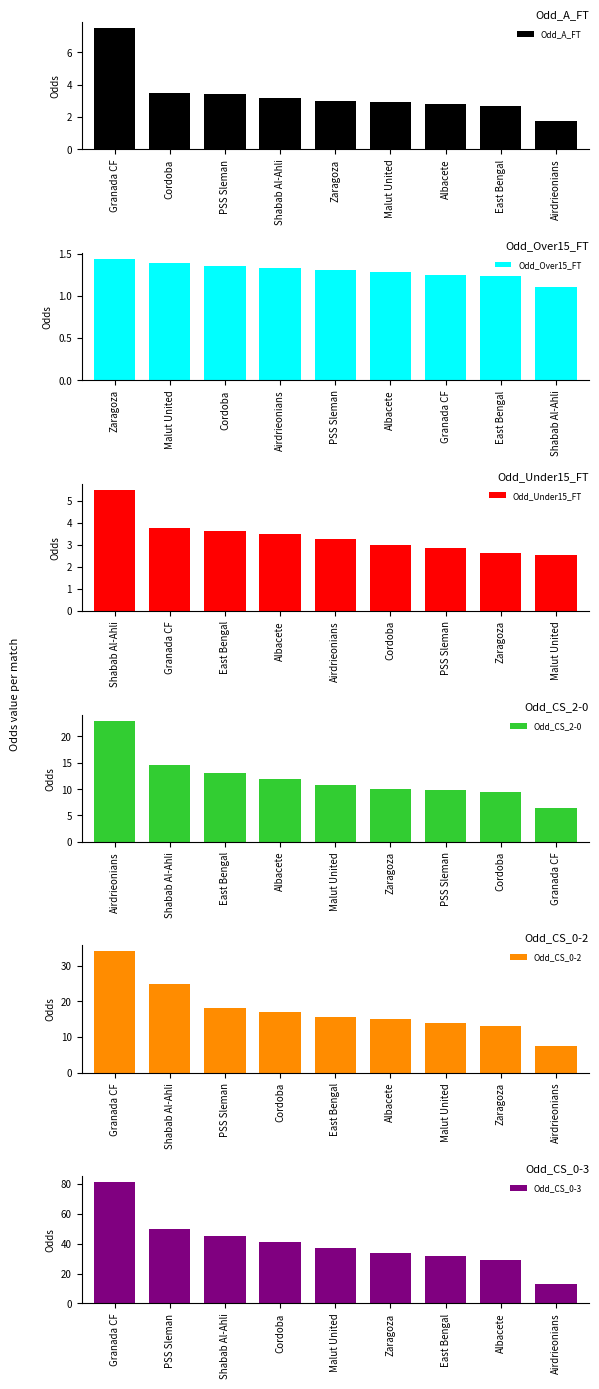

Read the Odd_CS_2-0 value at PSS Sleman.

9.8